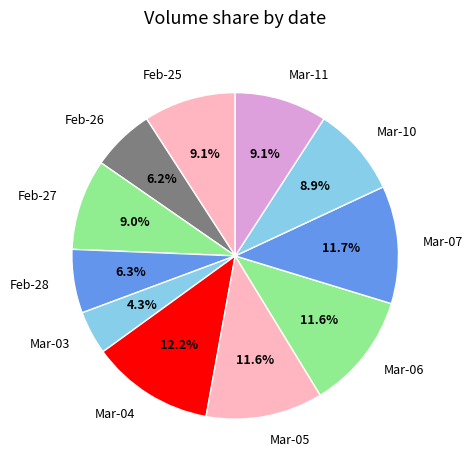

Which has a higher value, Mar-05 or Feb-27?

Mar-05